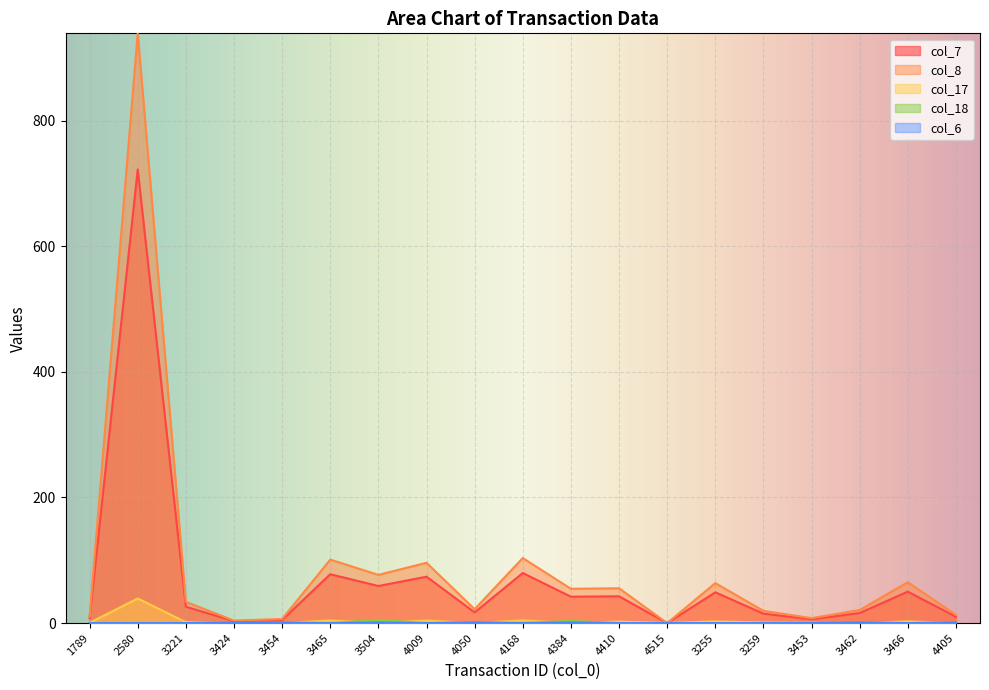

Does the chart display data point markers on the line(s)?

No